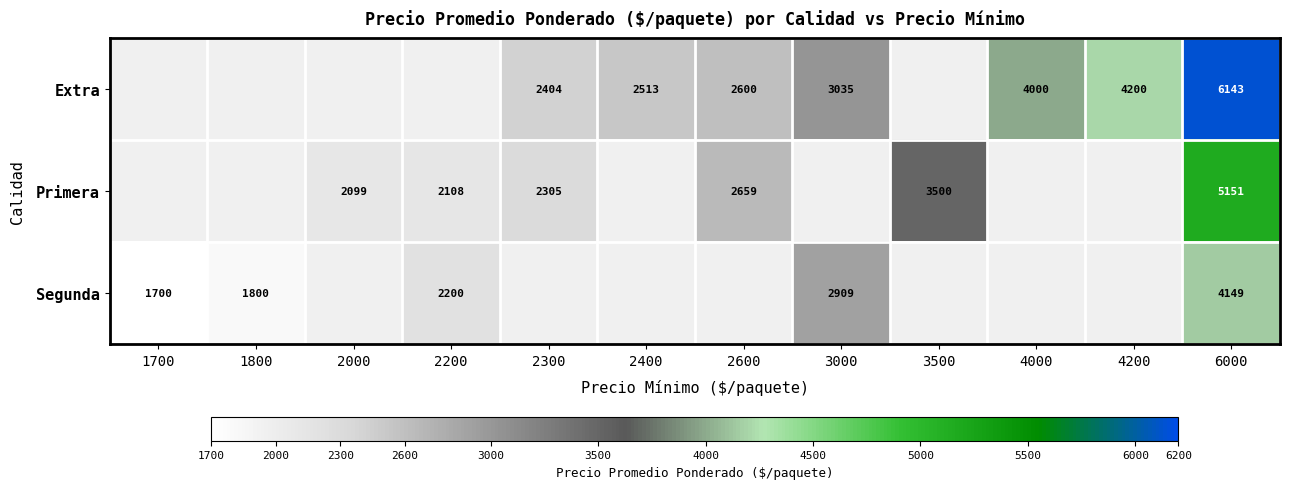

Is it true that Primera equals 1100 at 3500?

False